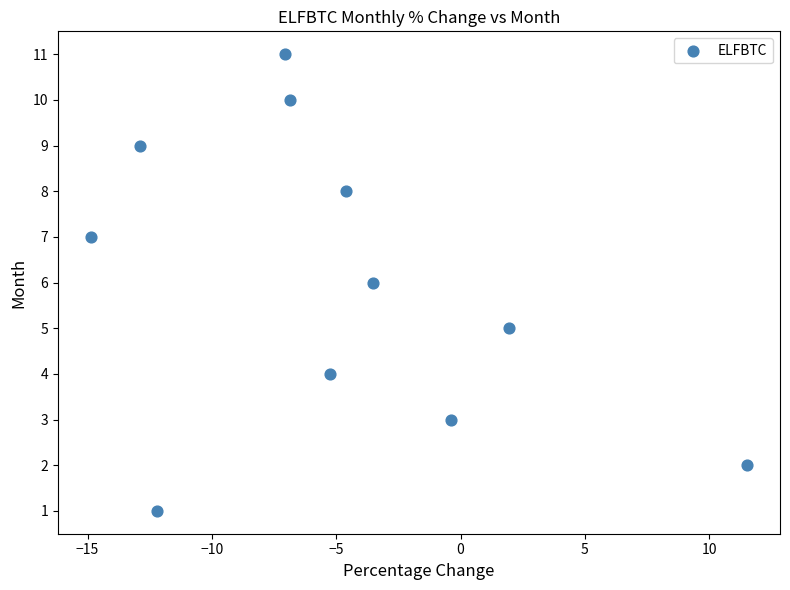

What is the average Y value?

6